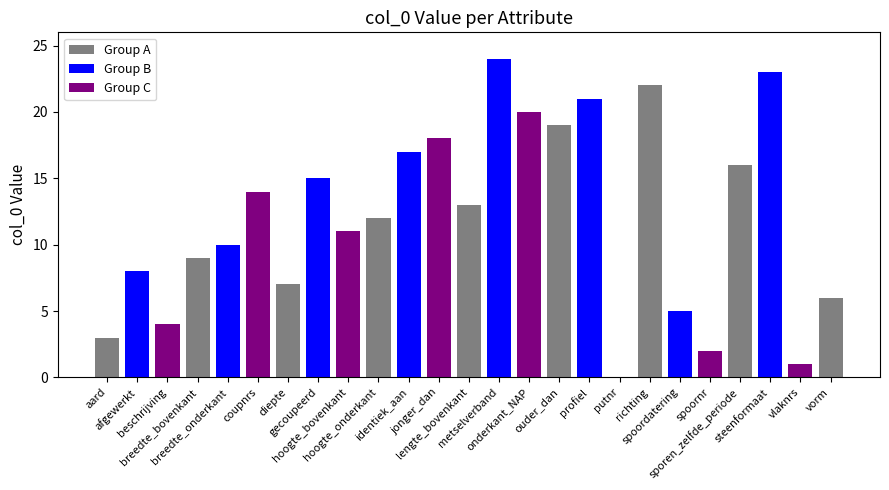

What is the maximum value shown in the chart?

24